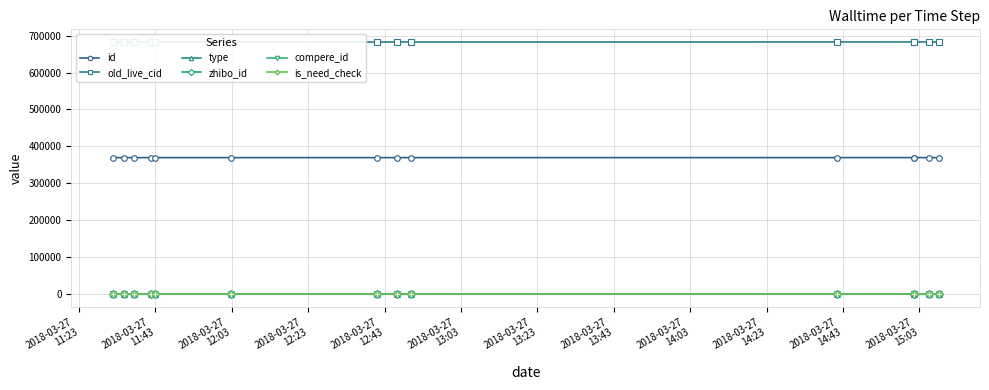

True or false: id and type intersect in this chart.

False